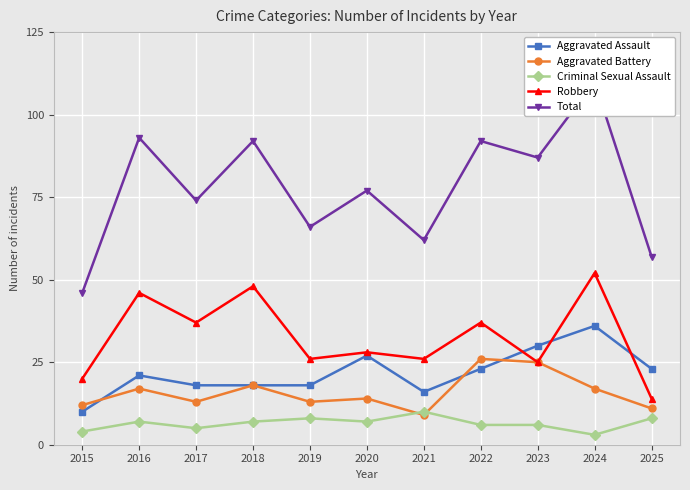

How many data points in Aggravated Assault are above 21?

5